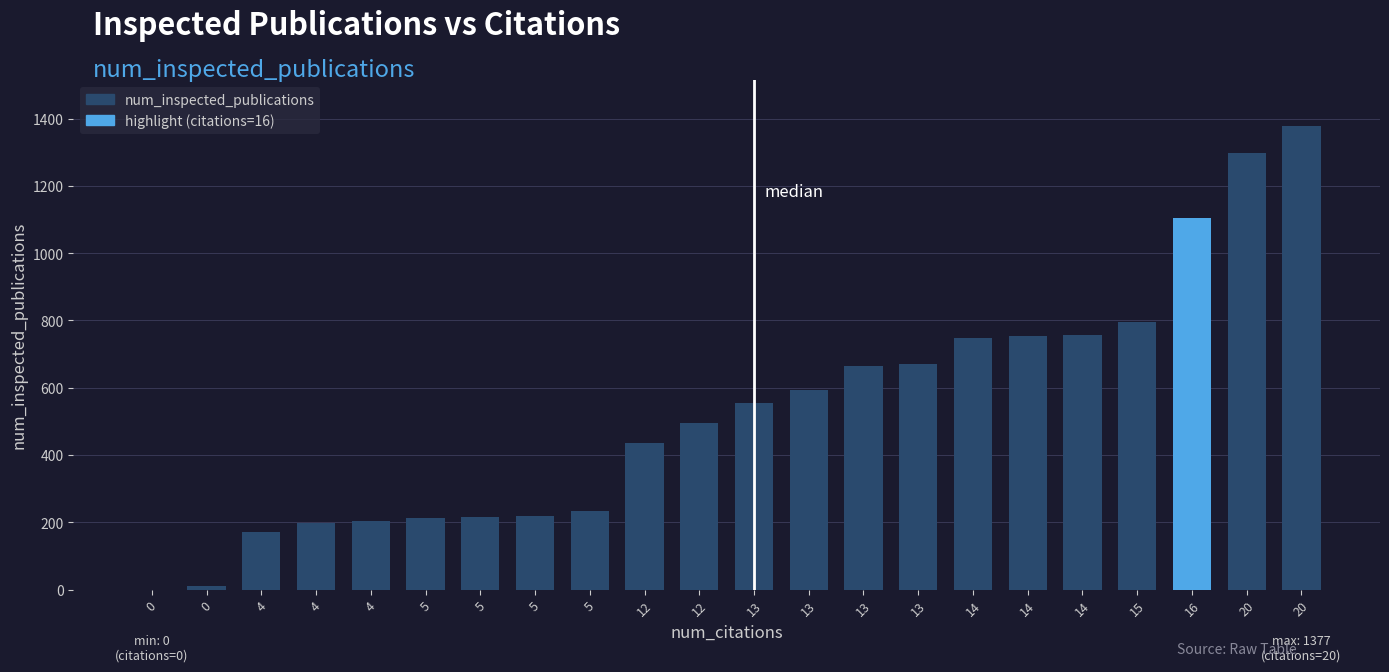

Which label corresponds to the largest value in the chart?

20